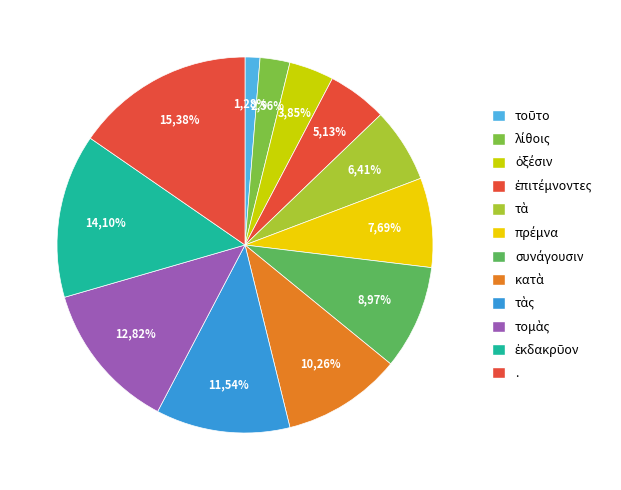

Rank the categories by value from lowest to highest.

τοῦτο, λίθοις, ὀξέσιν, ἐπιτέμνοντες, τὰ, πρέμνα, συνάγουσιν, κατὰ, τὰς, τομὰς, ἐκδακρῦον, .